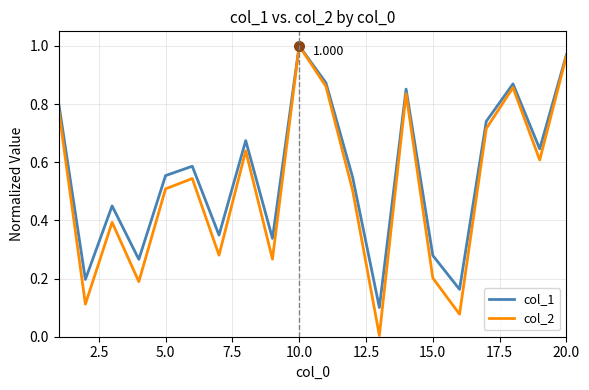

What is the difference between the maximum and second lowest values in the col_1 series?

0.8